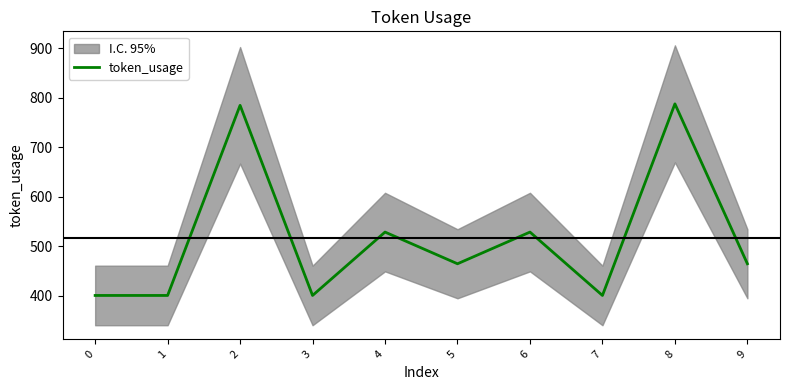

Which label corresponds to the largest value in the chart?

8